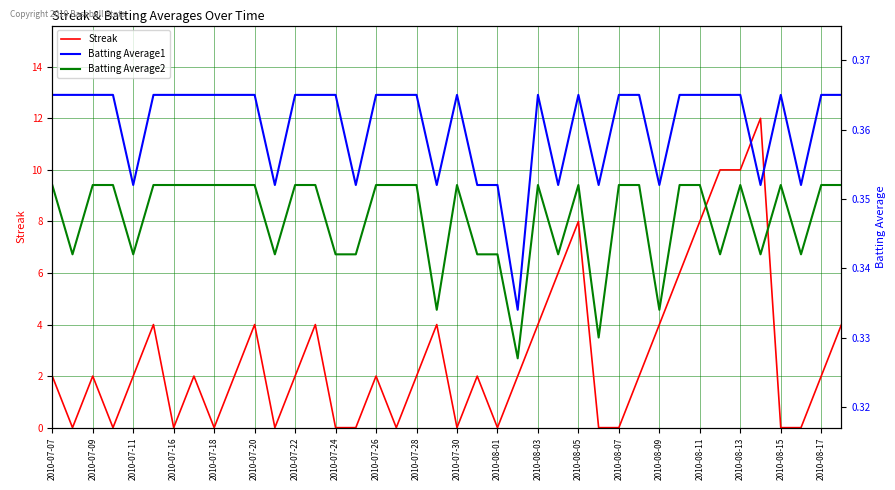

Is it true that Streak equals 0 at 2010-07-18?

True